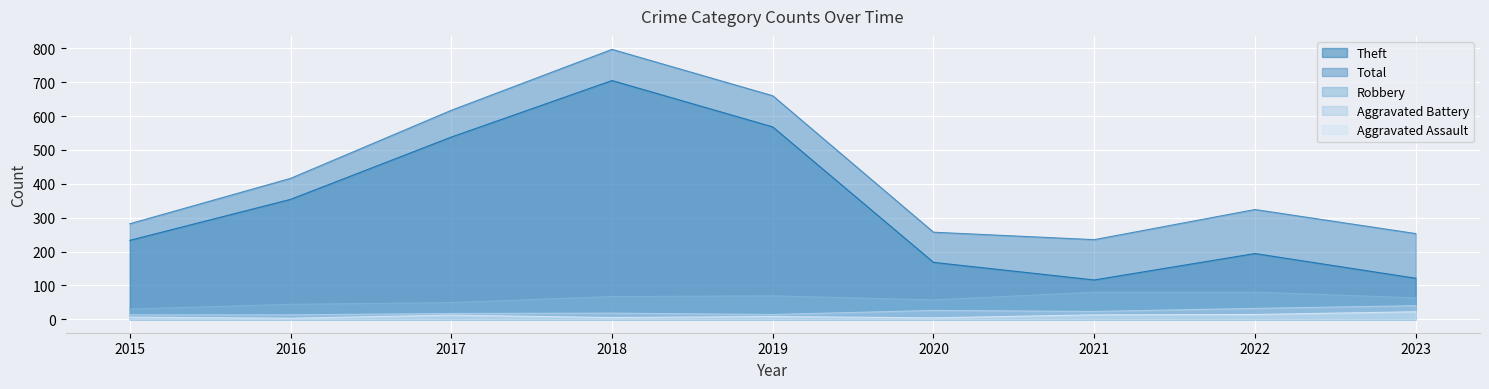

Which has a higher value, 2021 or 2016?

2016